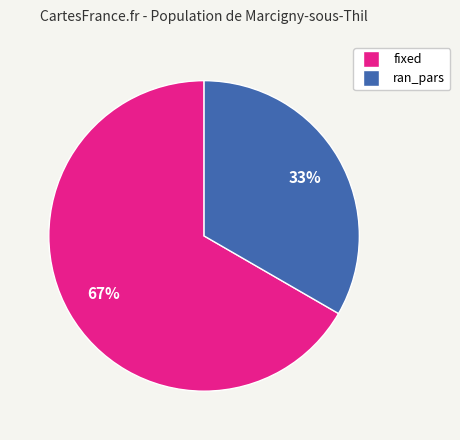

Is the sum of ran_pars and fixed greater than half?

Yes